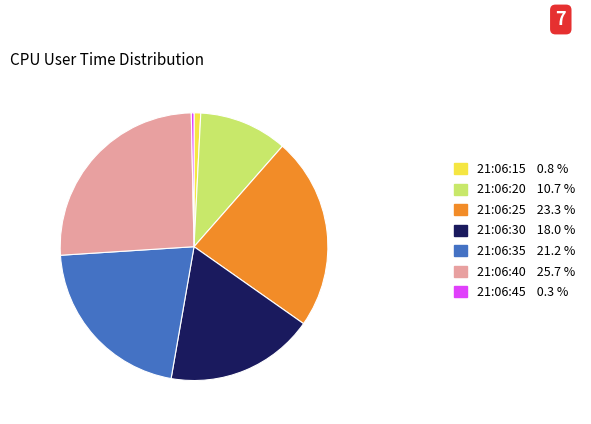

True or false: 21:06:40 accounts for 26% of the total.

True